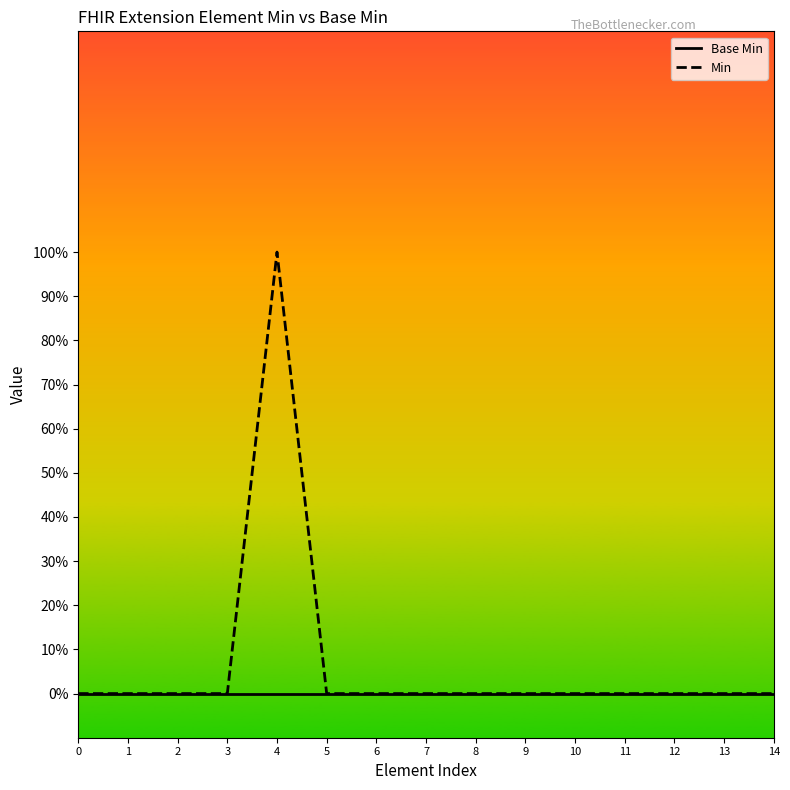

Reading left to right, what are all the values shown in this chart?

Base Min: 0=0	1=0	2=0	3=0	4=0	5=0	6=0	7=0	8=0	9=0	10=0	11=0	12=0	13=0	14=0
Min: 0=0	1=0	2=0	3=0	4=1	5=0	6=0	7=0	8=0	9=0	10=0	11=0	12=0	13=0	14=0